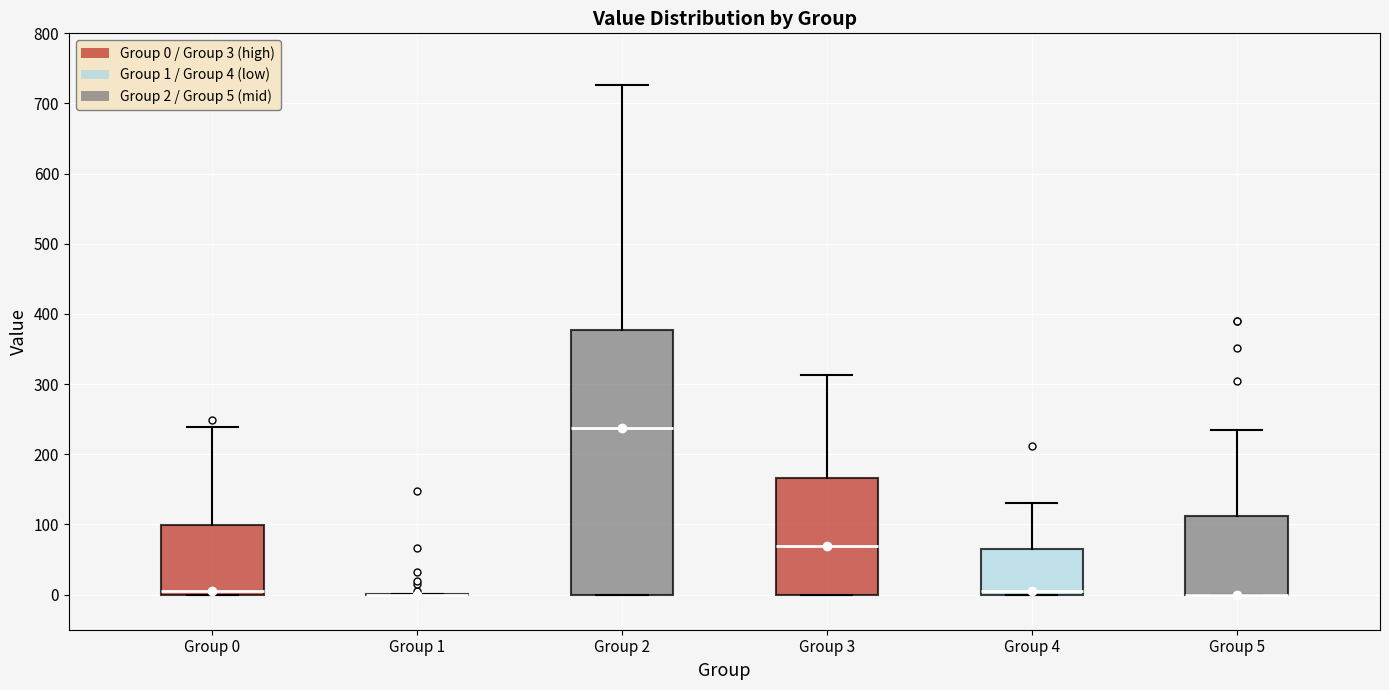

Which box is the tallest, from its lower edge to its upper edge?

Group 2